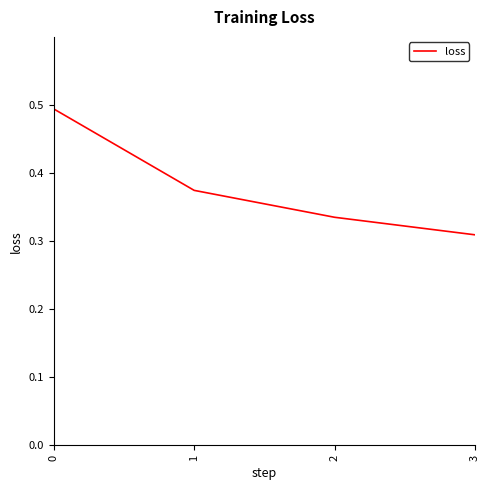

How many values are between 0 and 1?

4